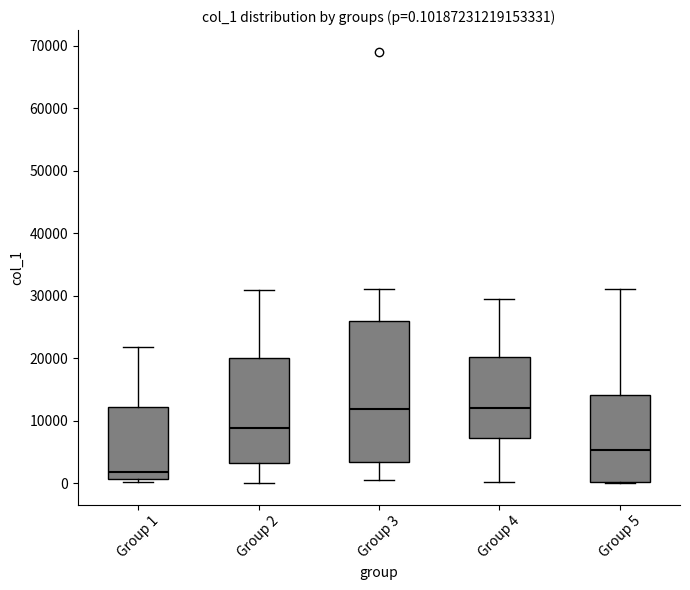

Which box is the tallest, from its lower edge to its upper edge?

Group 3